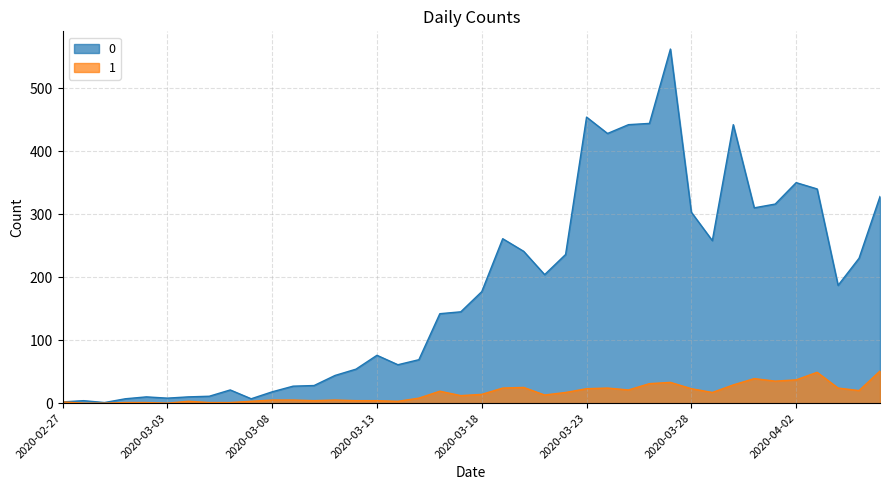

At which category does the chart reach its minimum across all series?

2020-02-28